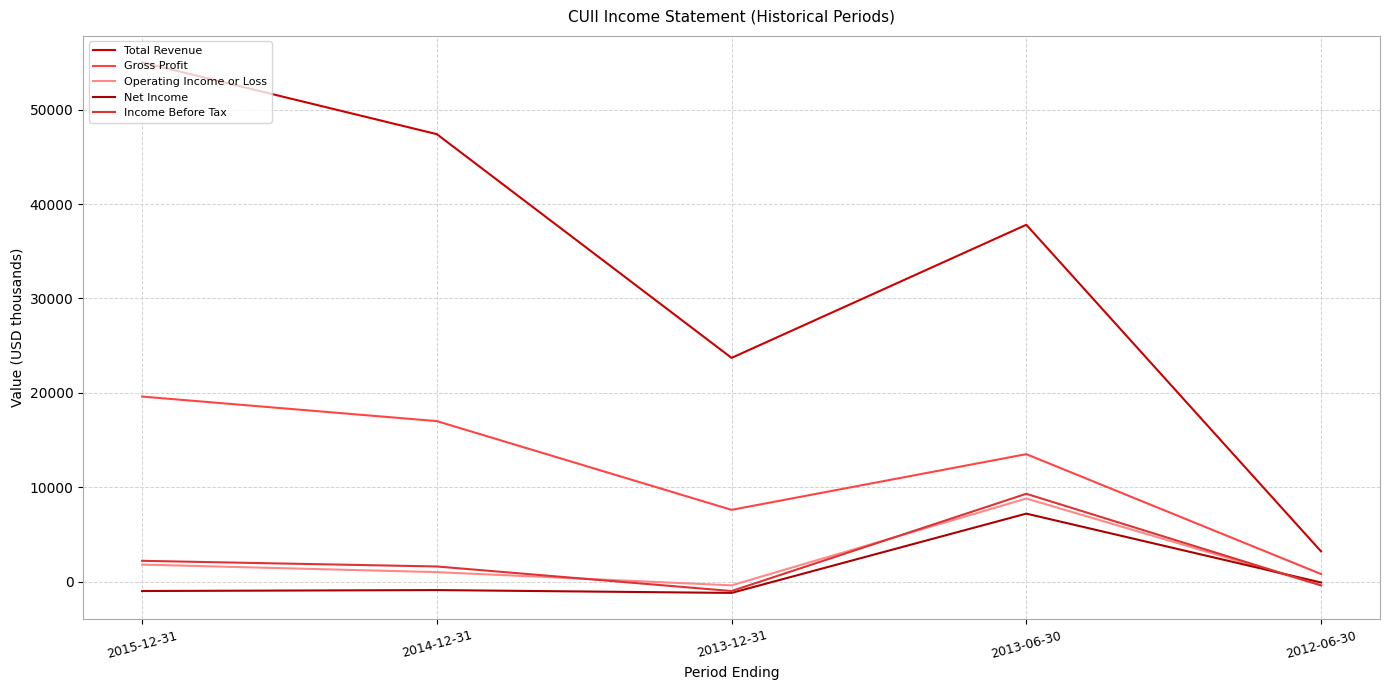

Reading left to right, transcribe all the data shown in this chart.

Total Revenue: 2015-12-31=55000	2014-12-31=47400	2013-12-31=23700	2013-06-30=37800	2012-06-30=3200
Gross Profit: 2015-12-31=19600	2014-12-31=17000	2013-12-31=7600	2013-06-30=13500	2012-06-30=800
Operating Income or Loss: 2015-12-31=1800	2014-12-31=1000	2013-12-31=-400	2013-06-30=8800	2012-06-30=-400
Net Income: 2015-12-31=-1000	2014-12-31=-900	2013-12-31=-1200	2013-06-30=7200	2012-06-30=-100
Income Before Tax: 2015-12-31=2200	2014-12-31=1600	2013-12-31=-1000	2013-06-30=9300	2012-06-30=-400